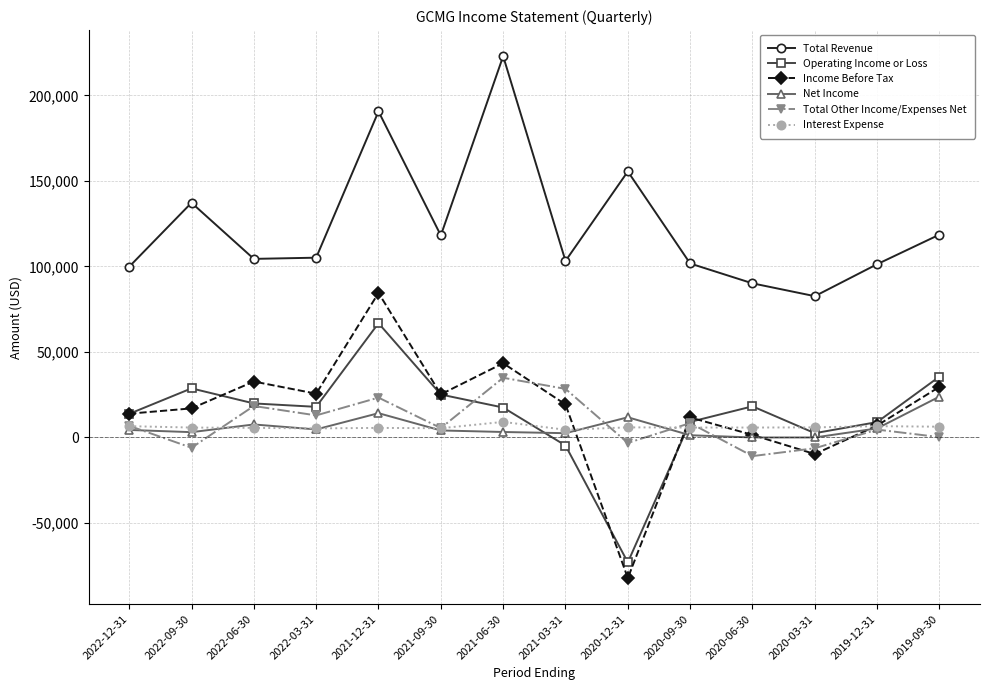

What is the maximum value shown in the chart?

222900